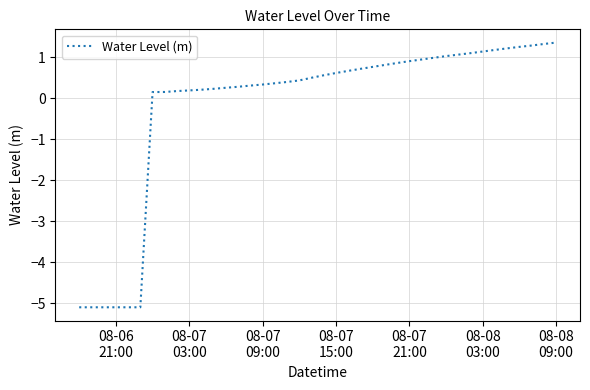

What is the smallest value displayed?

-5.1